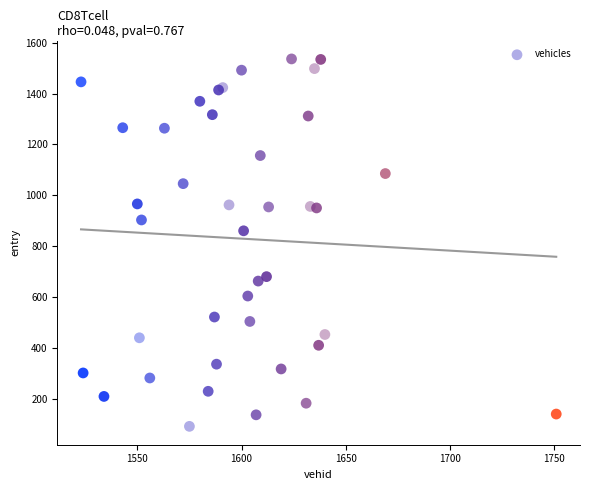

What Y value in the scatter plot is closest to 814?

861.1